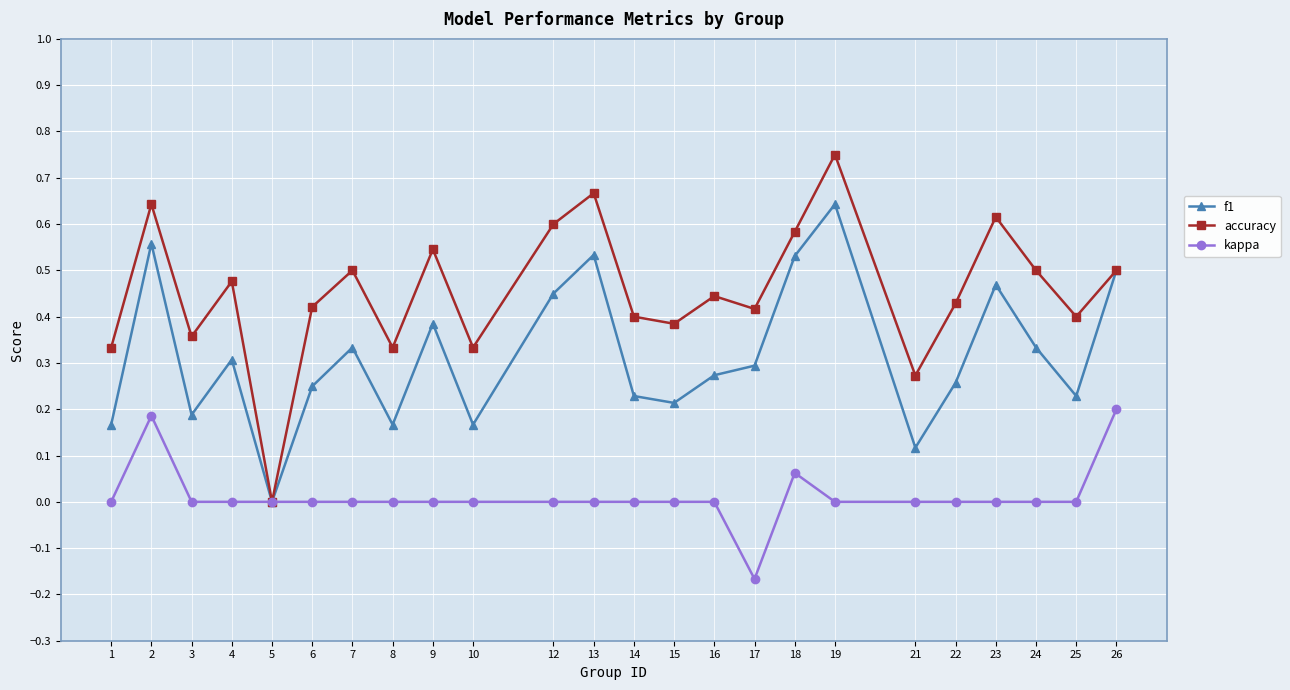

How many interior local valleys does the accuracy series have?

8